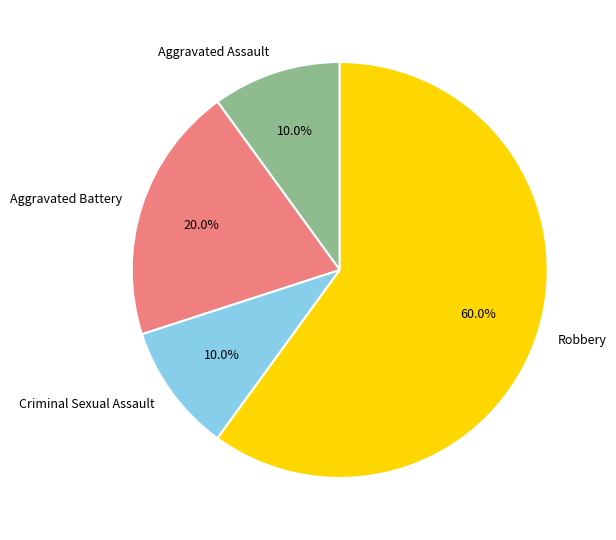

Which slice is the largest?

Robbery